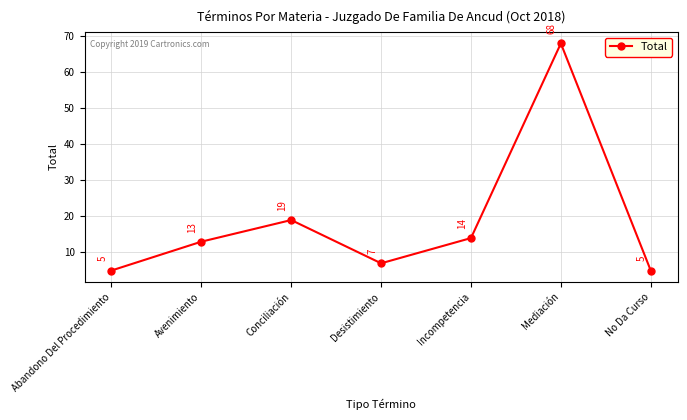

The value at Avenimiento is 4. True or false?

False